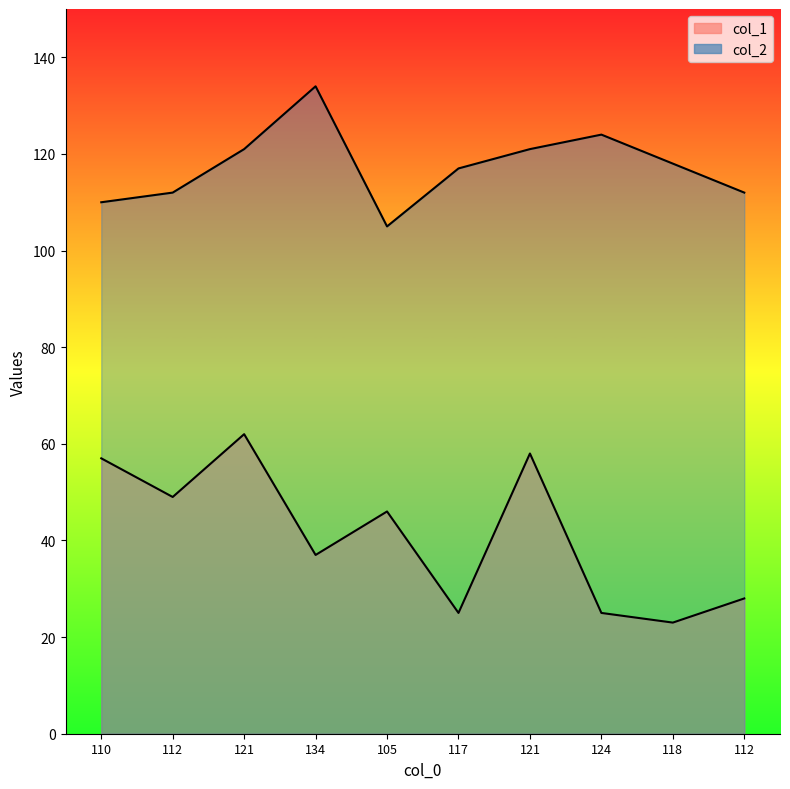

What is the label of the 3rd point from the right?

124